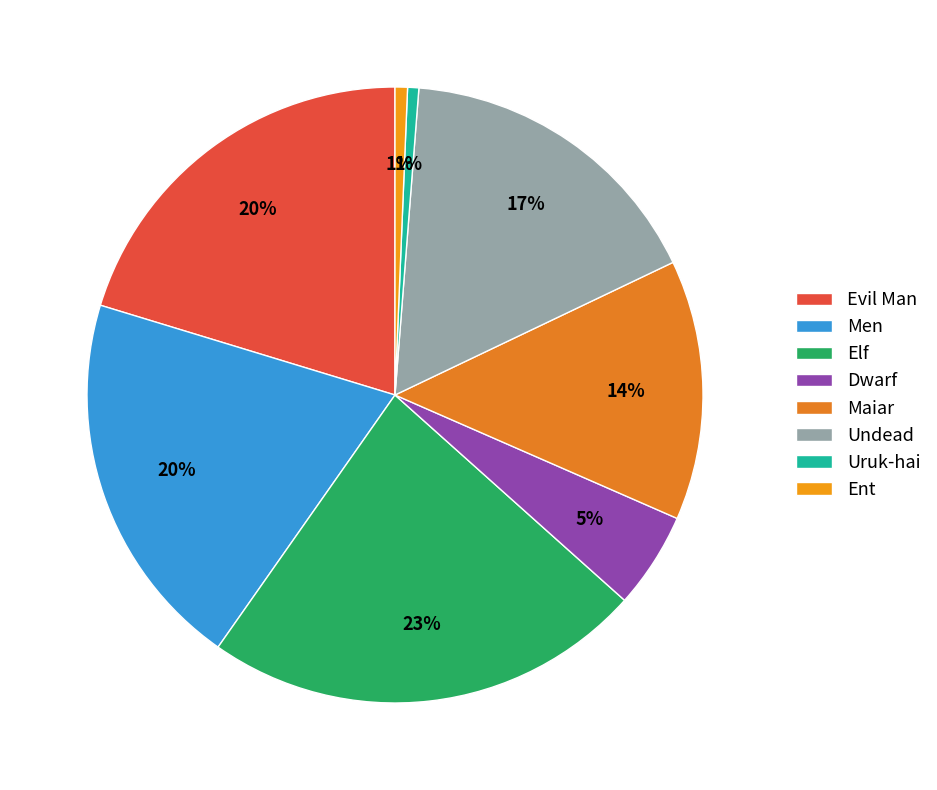

To the nearest percent, what is the difference between the largest and smallest slice percentages?

21%